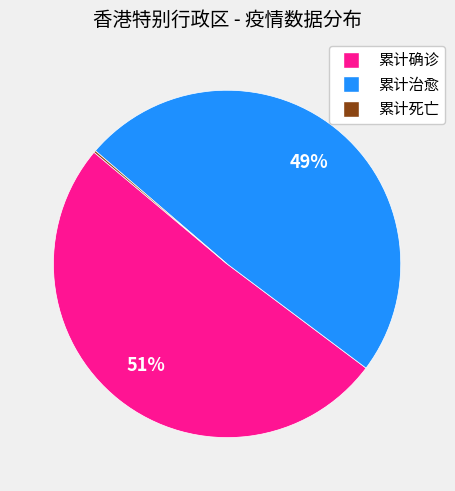

What is the largest slice in the pie chart?

累计确诊